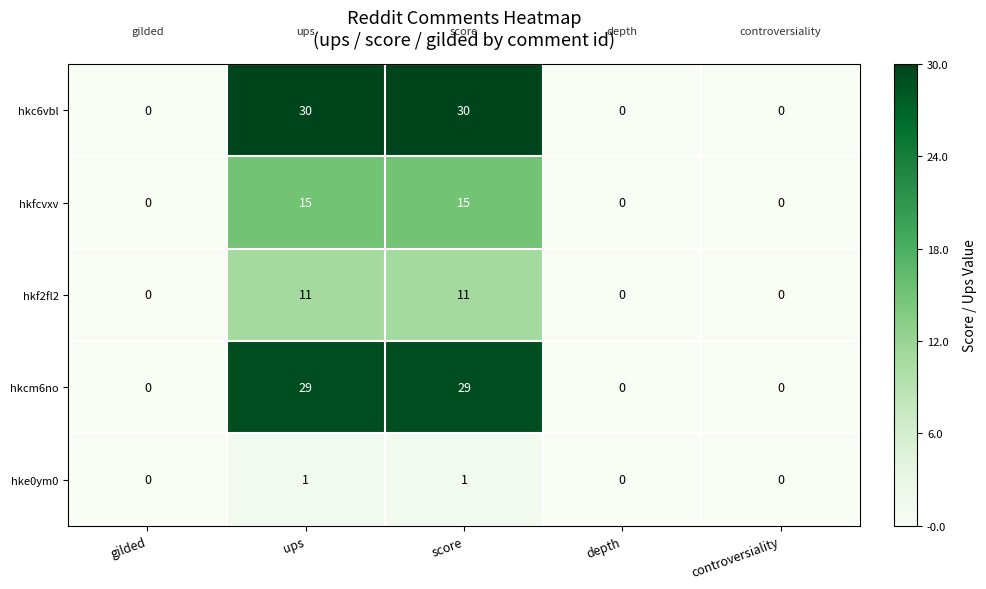

What is the spread (max minus min) of values at score?

29